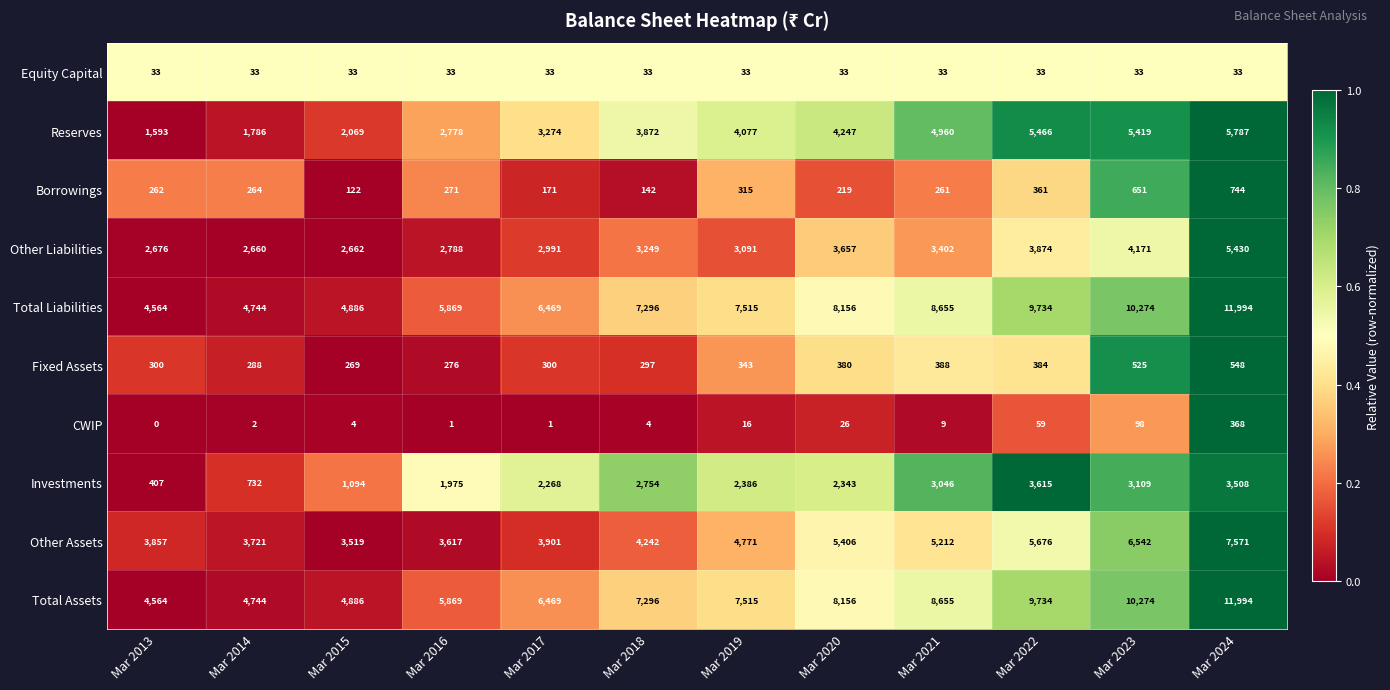

At how many categories does at least one series exceed 0?

12